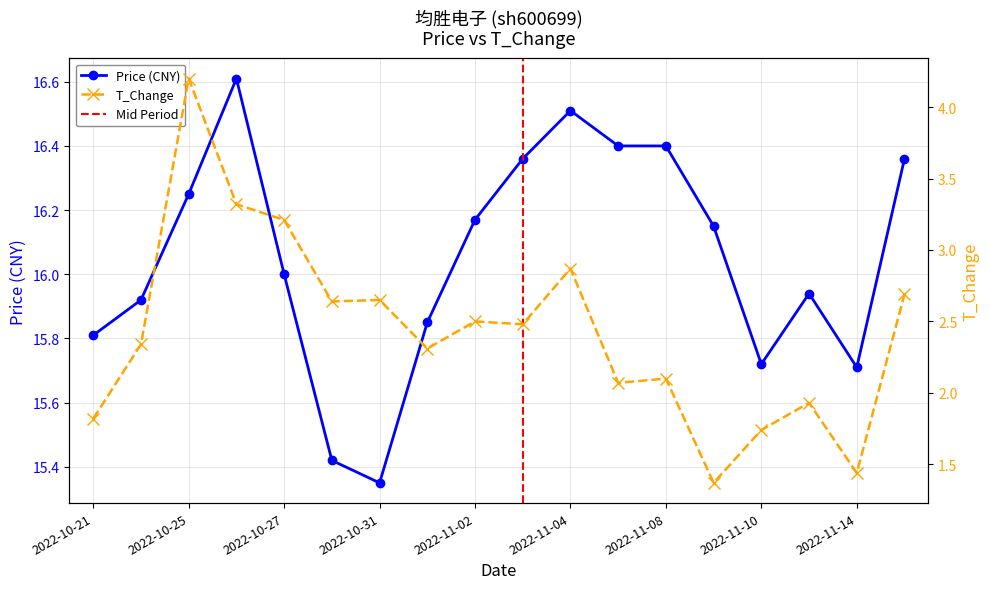

Which label corresponds to the largest value in the chart?

2022-10-26